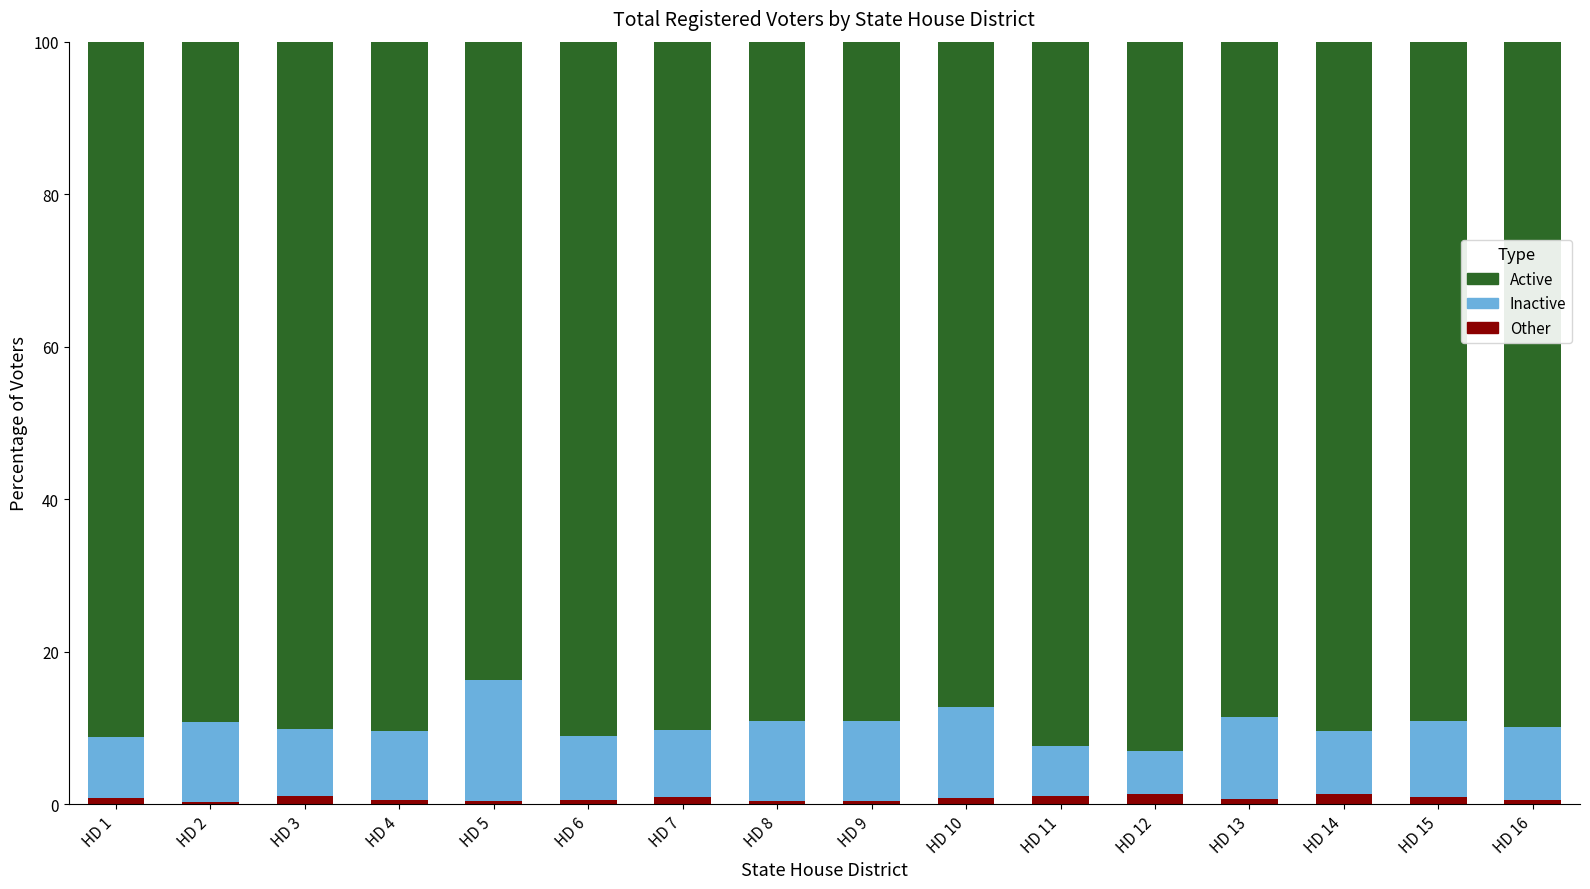

Read the Other value at HD 7.

0.9